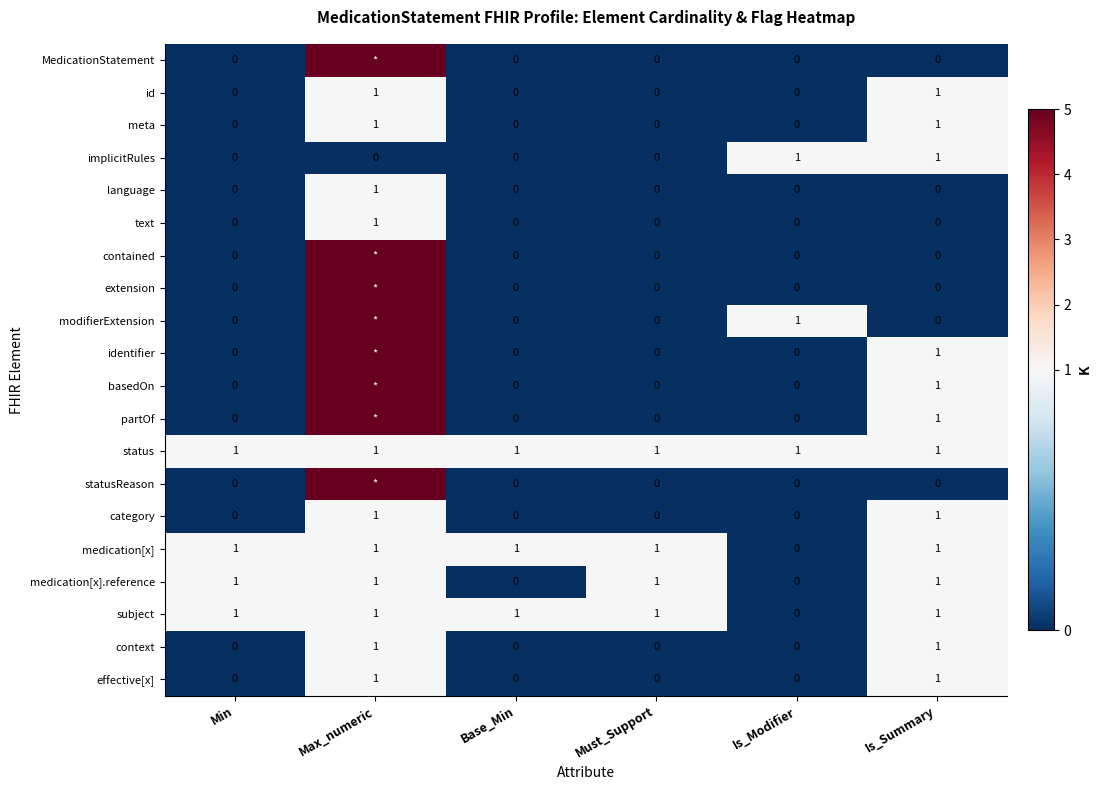

Is the value of partOf at Is_Summary greater than the value of extension at Must_Support?

Yes